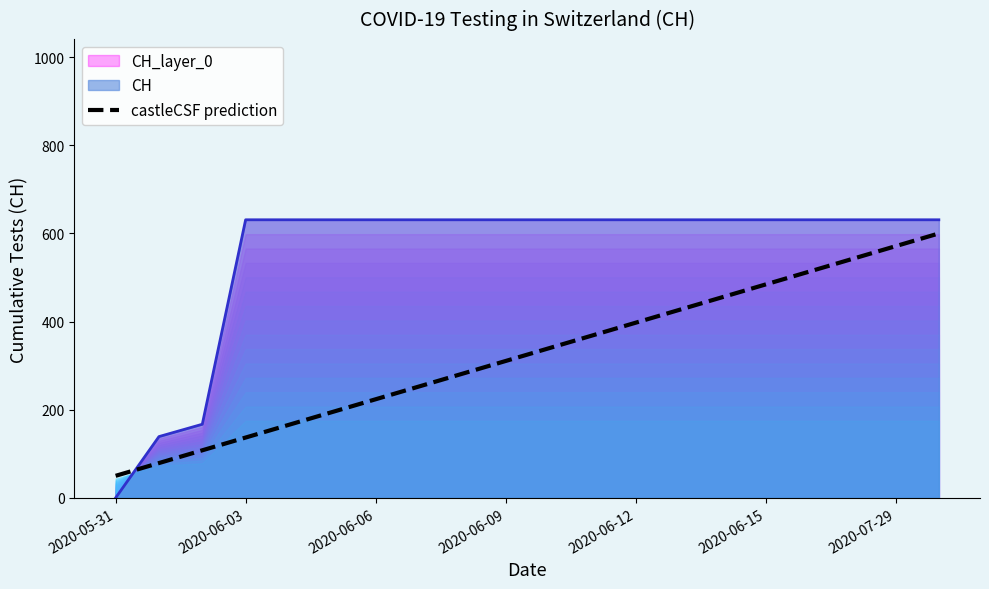

The chart shows a value of 381.5 at 8. True or false?

False